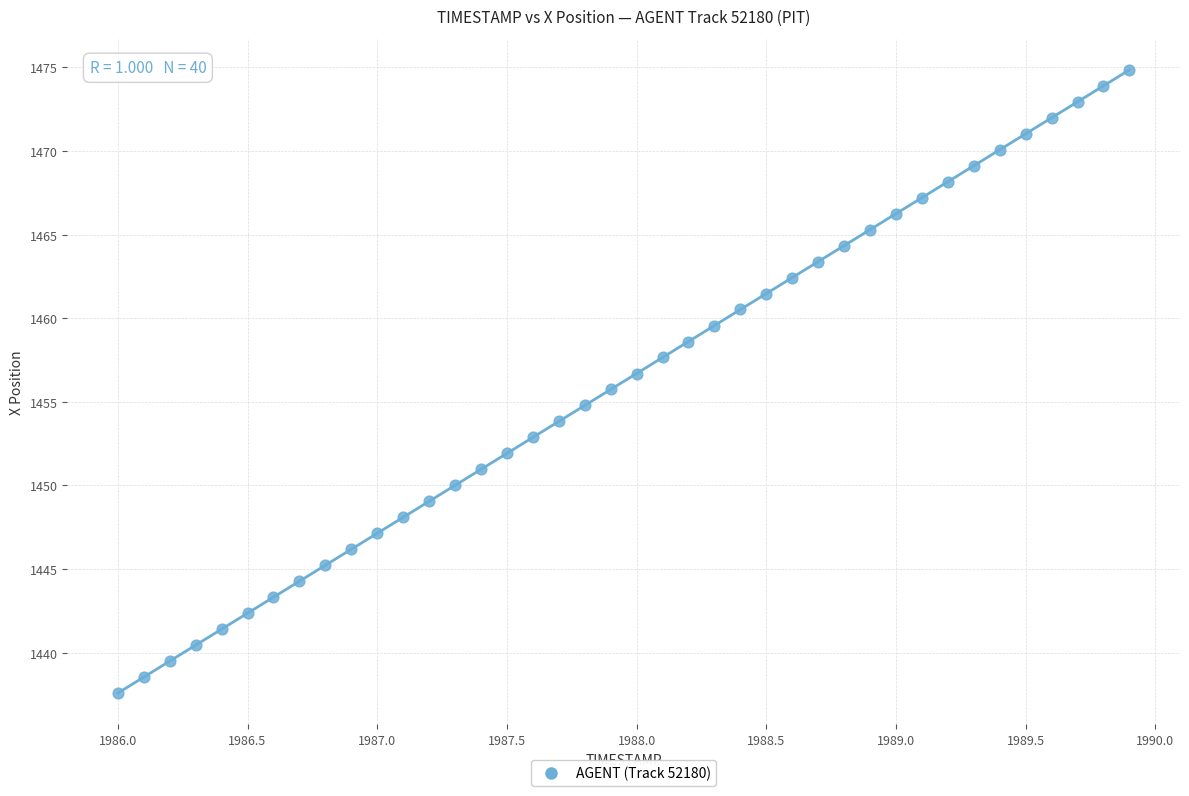

What is the range of Y values (max minus min)?

37.3